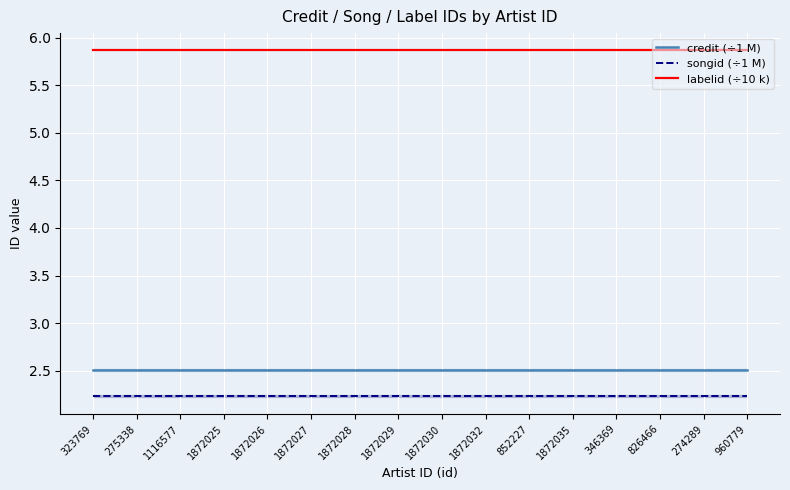

What position from the left is 323769?

1